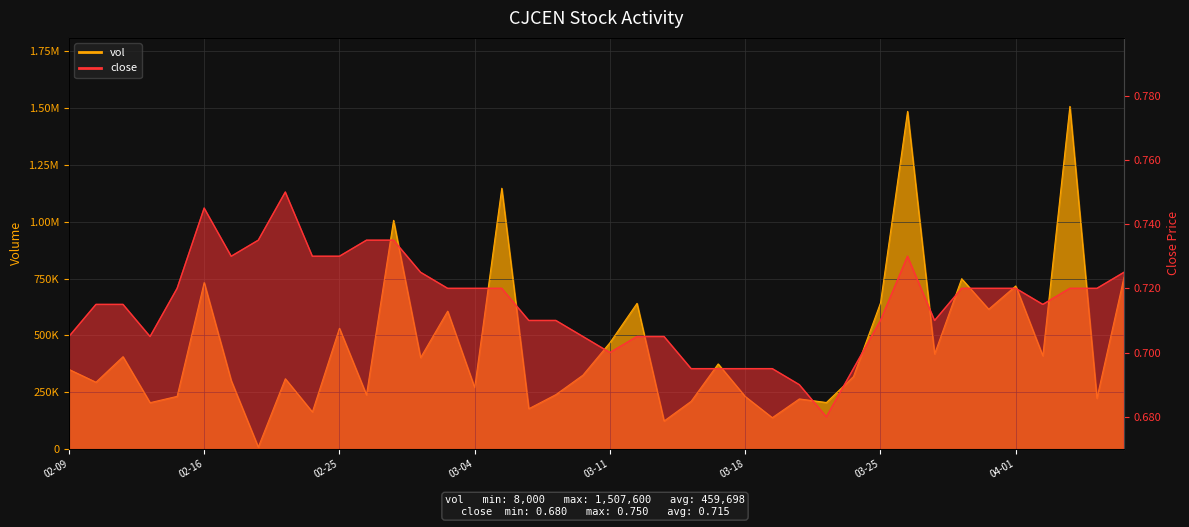

Which series has the widest spread of values?

vol